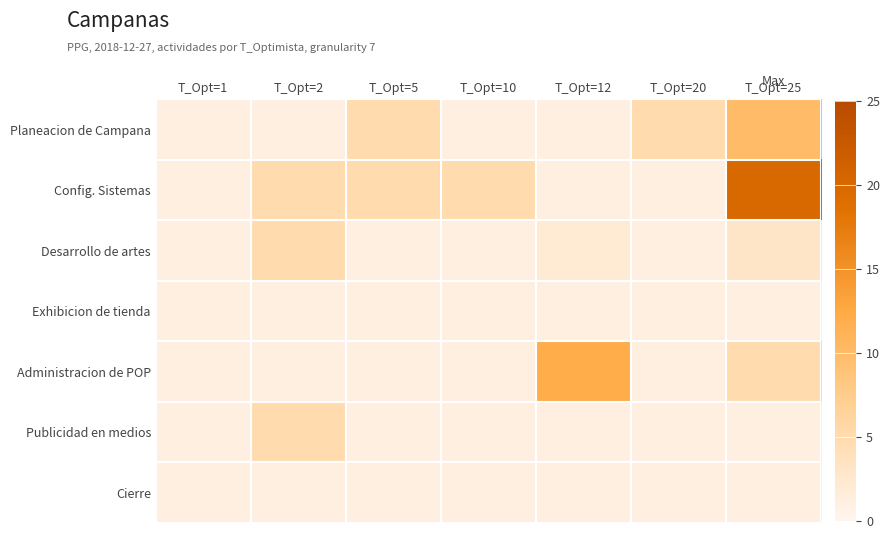

Rank the series at T_Opt=1 from lowest to highest value.

Planeacion de Campana, Config. Sistemas, Desarrollo de artes, Exhibicion de tienda, Administracion de POP, Publicidad en medios, Cierre